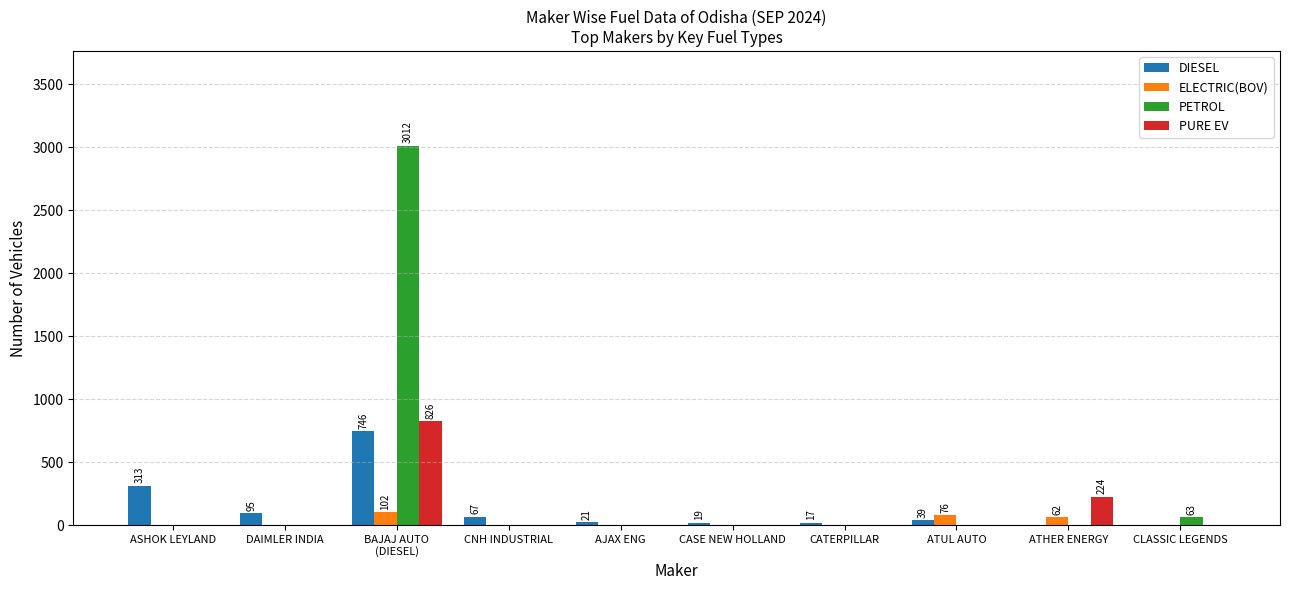

What is the total value across all series at DAIMLER INDIA?

95